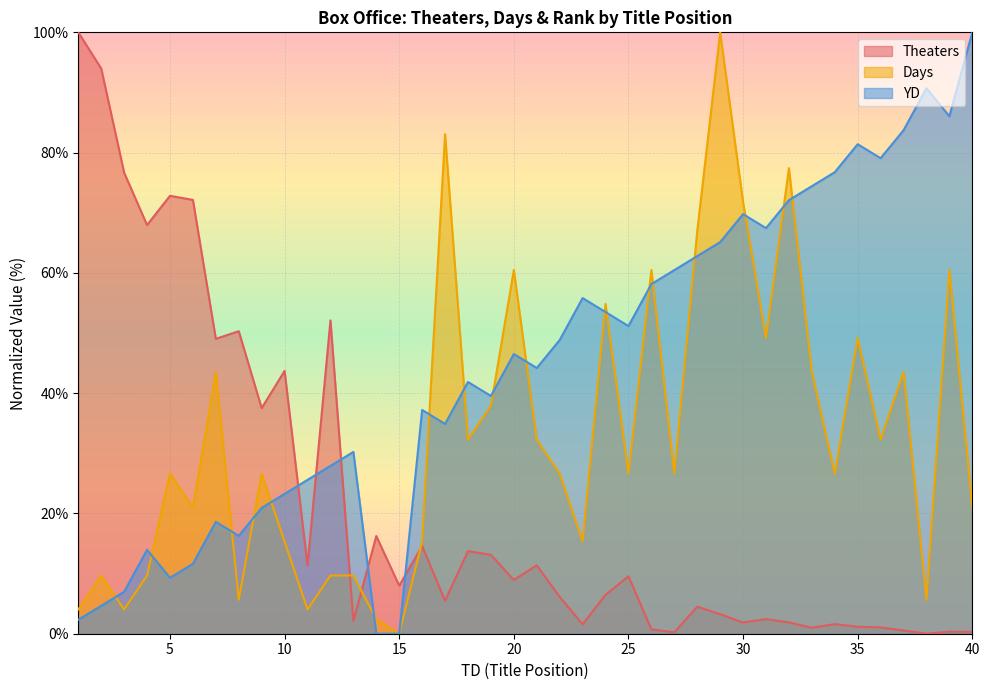

Reading left to right, list all the values displayed in this chart.

Theaters: 1=100.0	2=94.0	3=76.7	4=68.0	5=72.8	6=72.1	7=49.0	8=50.3	9=37.5	10=43.7	11=11.3	12=52.1	13=2.1	14=16.2	15=8.0	16=14.6	17=5.5	18=13.7	19=13.1	20=8.9	21=11.4	22=6.1	23=1.6	24=6.5	25=9.6	26=0.7	27=0.2	28=4.5	29=3.2	30=1.9	31=2.4	32=1.9	33=1.0	34=1.6	35=1.2	36=1.0	37=0.5	38=0.0	39=0.3	40=0.3
Days: 1=4.0	2=9.7	3=4.0	4=9.7	5=26.6	6=21.0	7=43.5	8=5.6	9=26.6	10=15.3	11=4.0	12=9.7	13=9.7	14=2.4	15=0.0	16=15.3	17=83.1	18=32.3	19=37.9	20=60.5	21=32.3	22=26.6	23=15.3	24=54.8	25=26.6	26=60.5	27=26.6	28=66.9	29=100.0	30=71.8	31=49.2	32=77.4	33=43.5	34=26.6	35=49.2	36=32.3	37=43.5	38=5.6	39=60.5	40=21.0
YD: 1=2.3	2=4.7	3=7.0	4=14.0	5=9.3	6=11.6	7=18.6	8=16.3	9=20.9	10=23.3	11=25.6	12=27.9	13=30.2	14=0.0	15=0.0	16=37.2	17=34.9	18=41.9	19=39.5	20=46.5	21=44.2	22=48.8	23=55.8	24=53.5	25=51.2	26=58.1	27=60.5	28=62.8	29=65.1	30=69.8	31=67.4	32=72.1	33=74.4	34=76.7	35=81.4	36=79.1	37=83.7	38=90.7	39=86.0	40=100.0